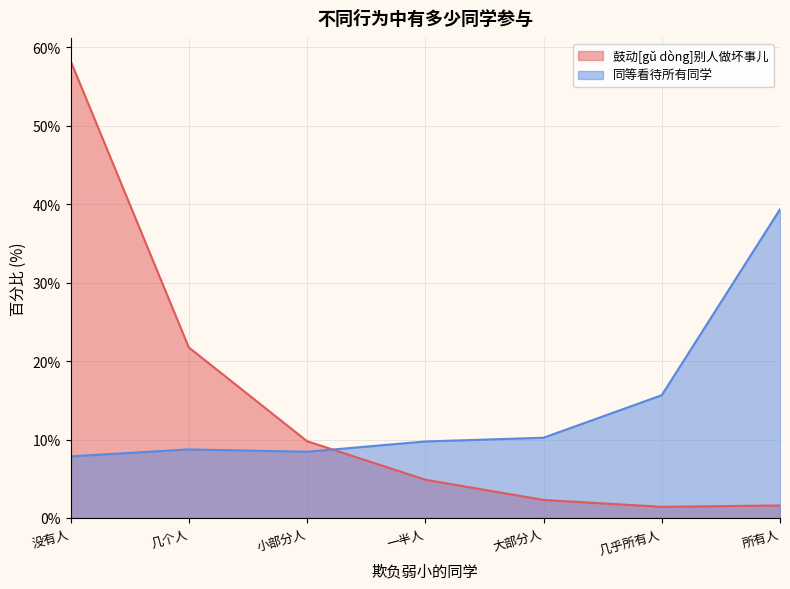

At which category is the sum across all series the highest?

没有人